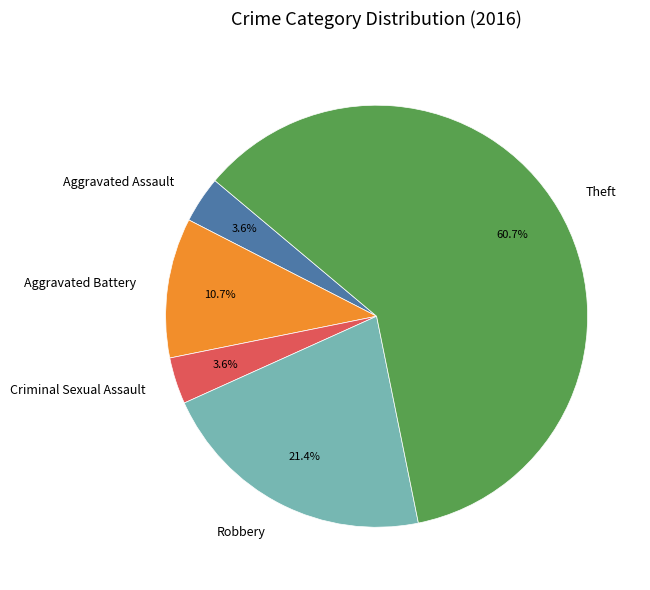

To the nearest percent, what percentage of the pie is Aggravated Battery?

11%